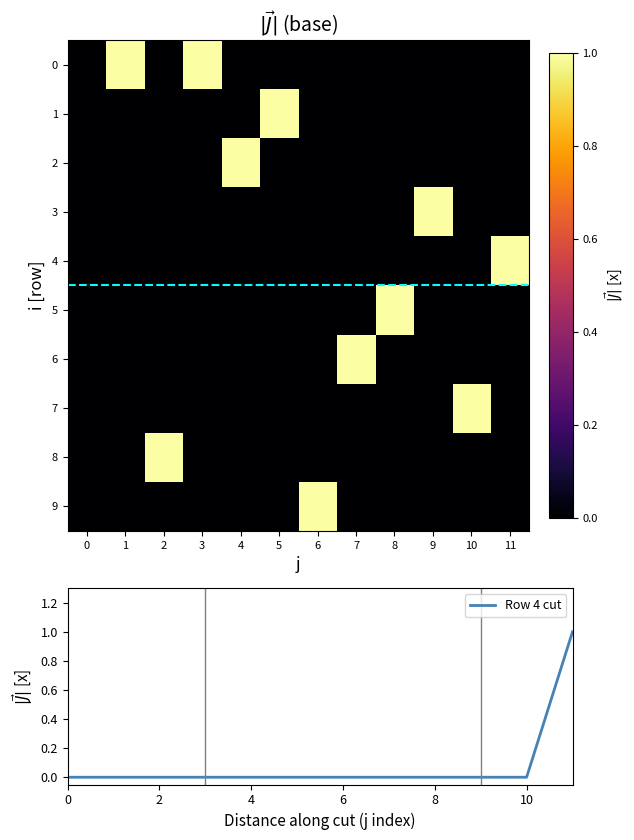

The Row 4 cut series shows 0 at 6. True or false?

True